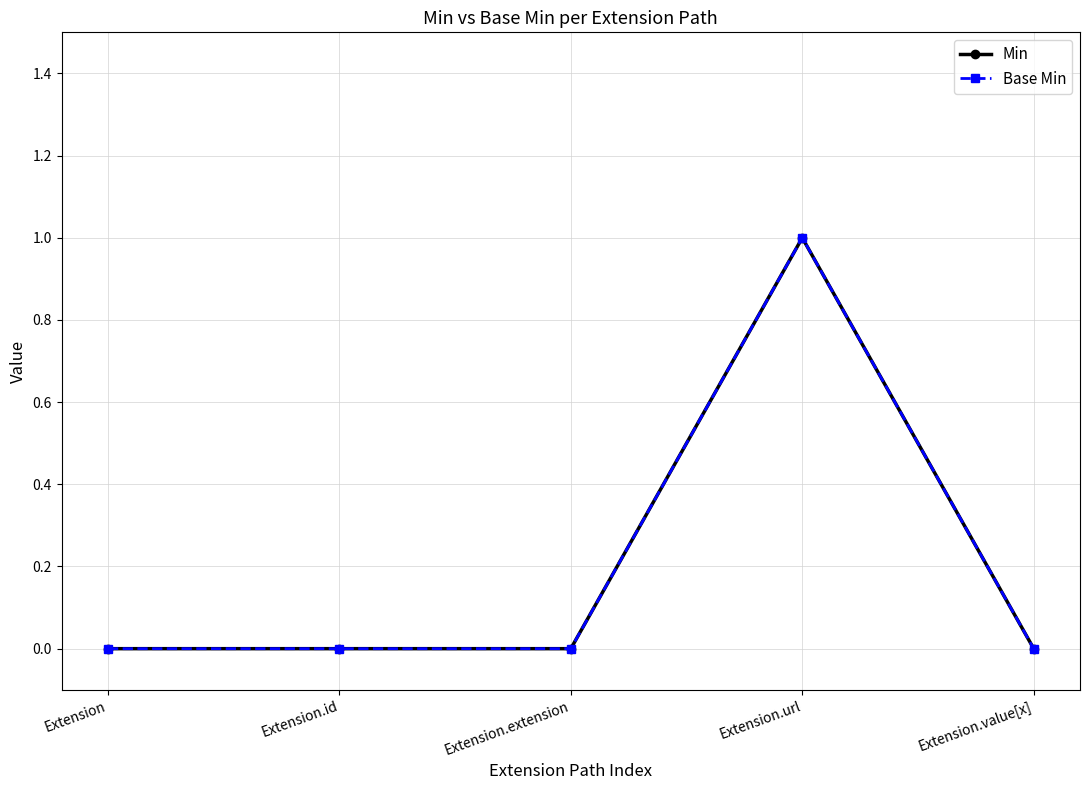

Does the chart have visible grid lines?

Yes